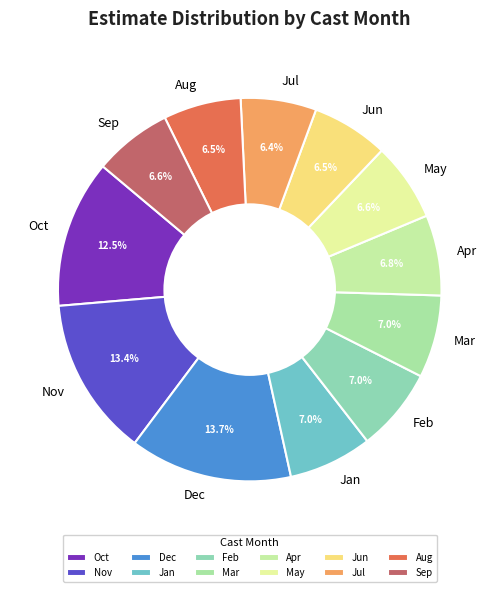

How many segments does this pie chart have?

12